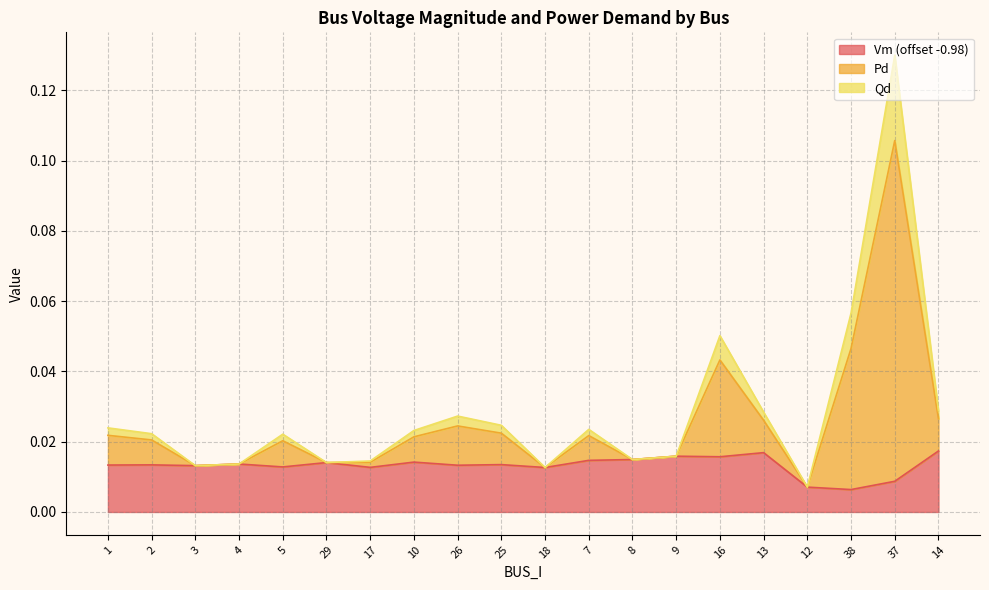

Reading left to right, what are all the values shown in this chart?

Vm: 1=0.0	2=0.0	3=0.0	4=0.0	5=0.0	29=0.0	17=0.0	10=0.0	26=0.0	25=0.0	18=0.0	7=0.0	8=0.0	9=0.0	16=0.0	13=0.0	12=0.0	38=0.0	37=0.0	14=0.0
Pd: 1=0.0	2=0.0	3=0.0	4=0.0	5=0.0	29=0.0	17=0.0	10=0.0	26=0.0	25=0.0	18=0.0	7=0.0	8=0.0	9=0.0	16=0.1	13=0.0	12=0.0	38=0.1	37=0.1	14=0.0
Qd: 1=0.0	2=0.0	3=0.0	4=0.0	5=0.0	29=0.0	17=0.0	10=0.0	26=0.0	25=0.0	18=0.0	7=0.0	8=0.0	9=0.0	16=0.0	13=0.0	12=0.0	38=0.0	37=0.1	14=0.0